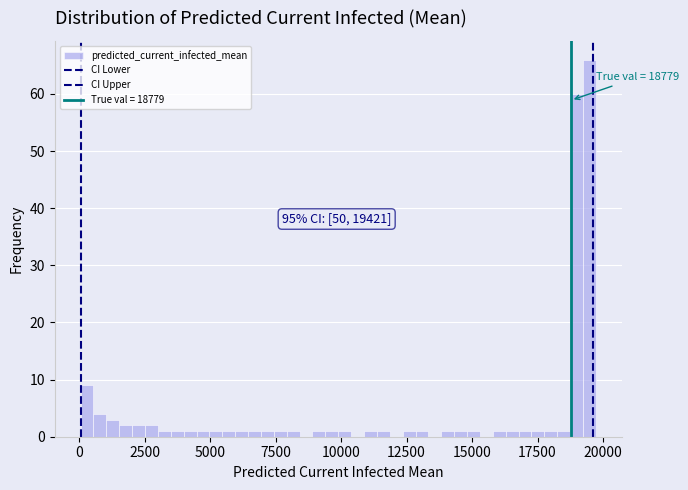

Read against the x-axis, roughly where is the centre of the tallest bar?

19500